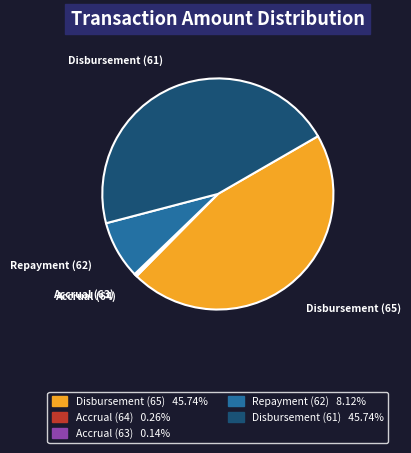

Combined, do Disbursement (61) and Disbursement (65) account for over 50%?

Yes